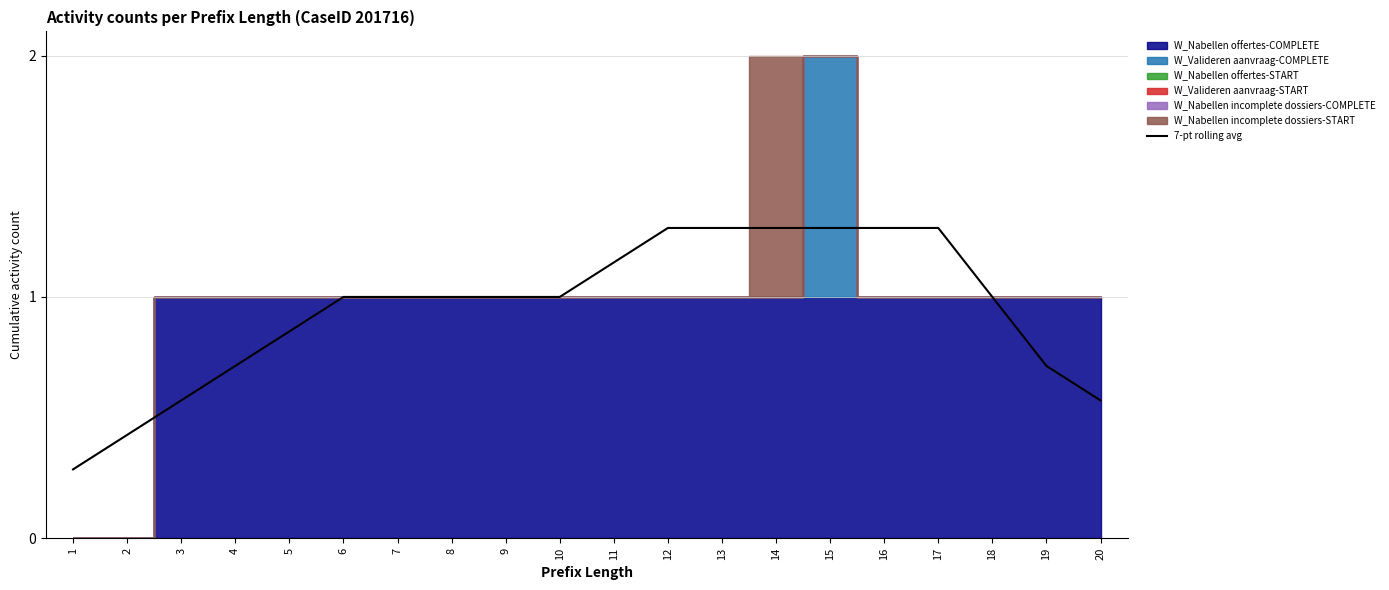

What is the value of the 1st point from the left?

0.3